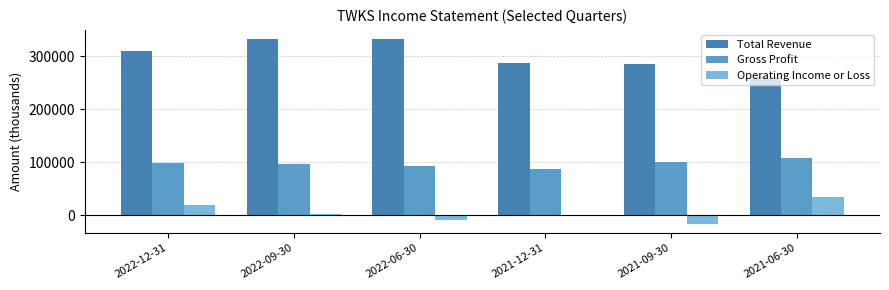

Where does the Total Revenue series first go above 310700?

2022-09-30